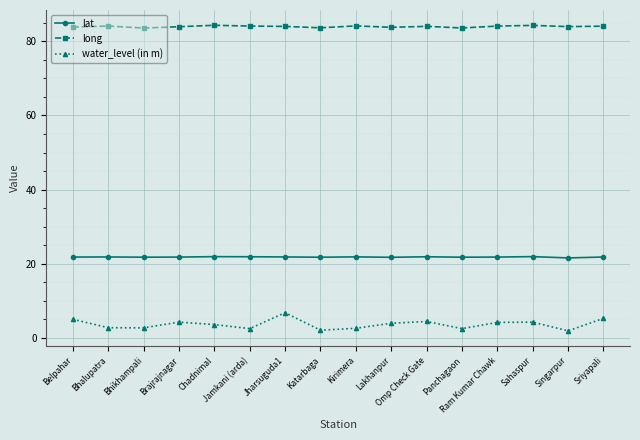

True or false: water_level (in m) has more than 0 interior local peaks.

True